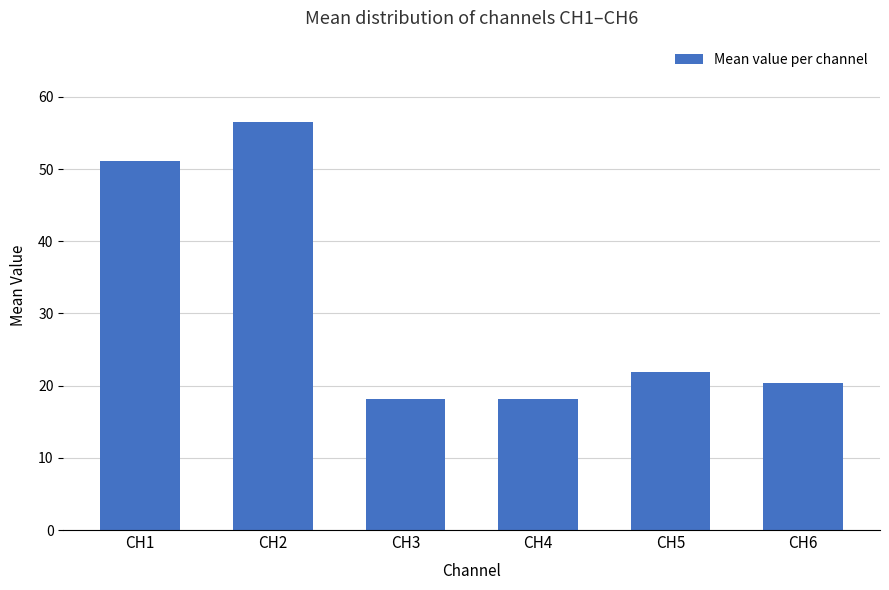

Count the number of categories in the chart.

6